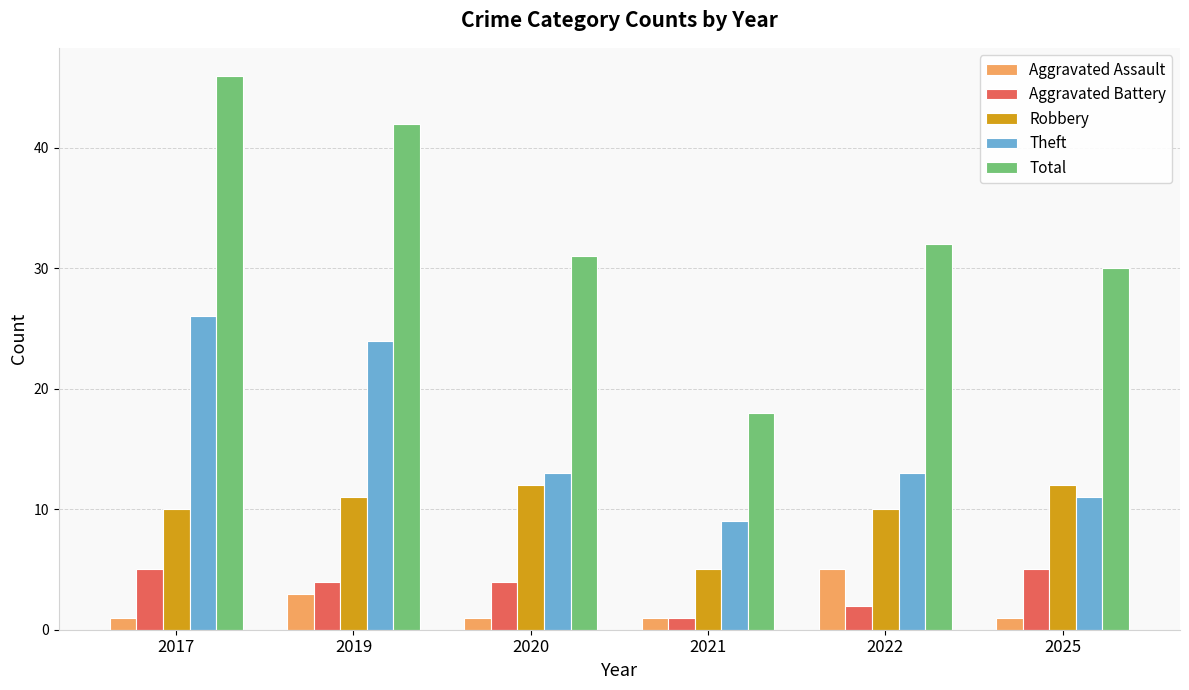

Rank the categories by Total value from highest to lowest.

2017, 2019, 2022, 2020, 2025, 2021